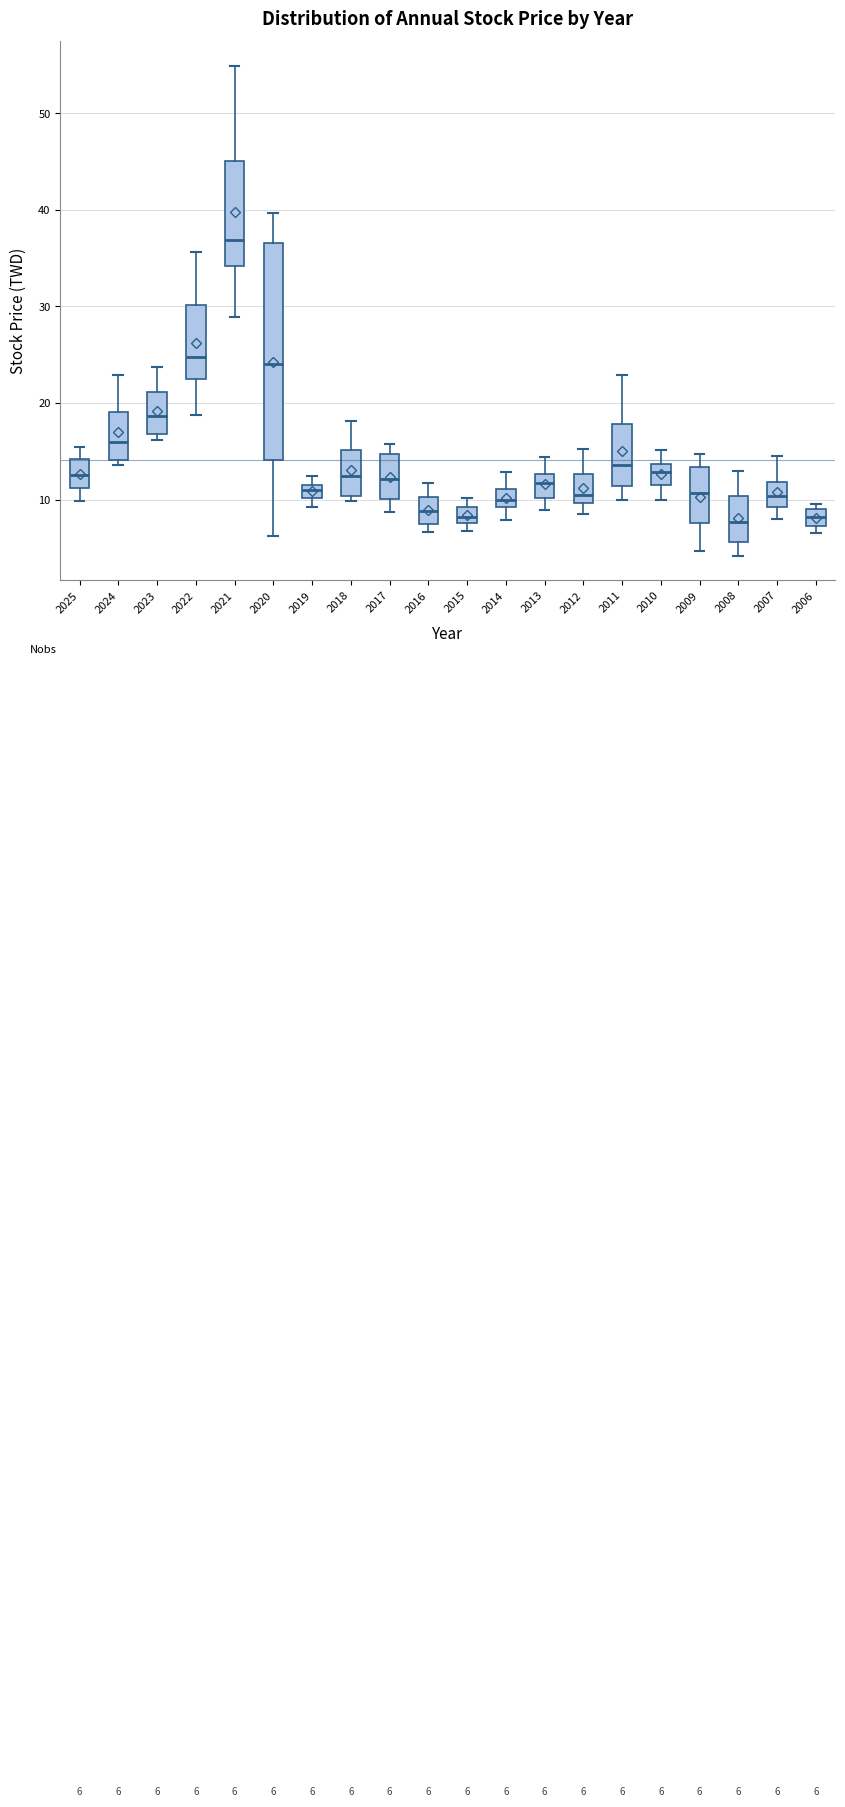

Which box is the tallest, from its lower edge to its upper edge?

2020